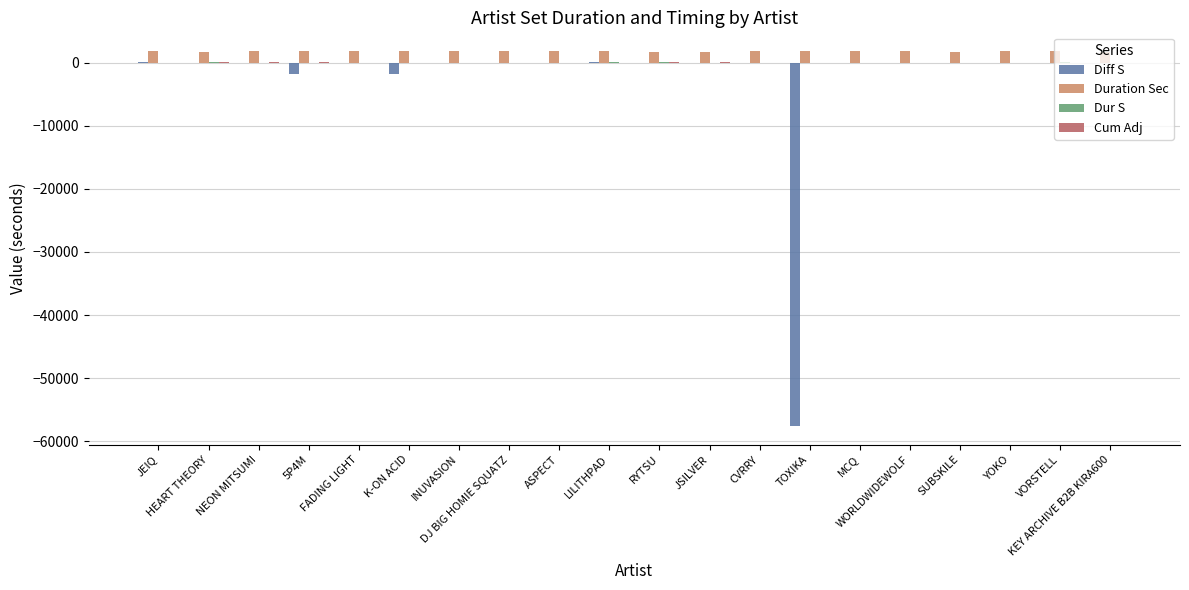

What is the maximum value shown in the chart?

1862.2